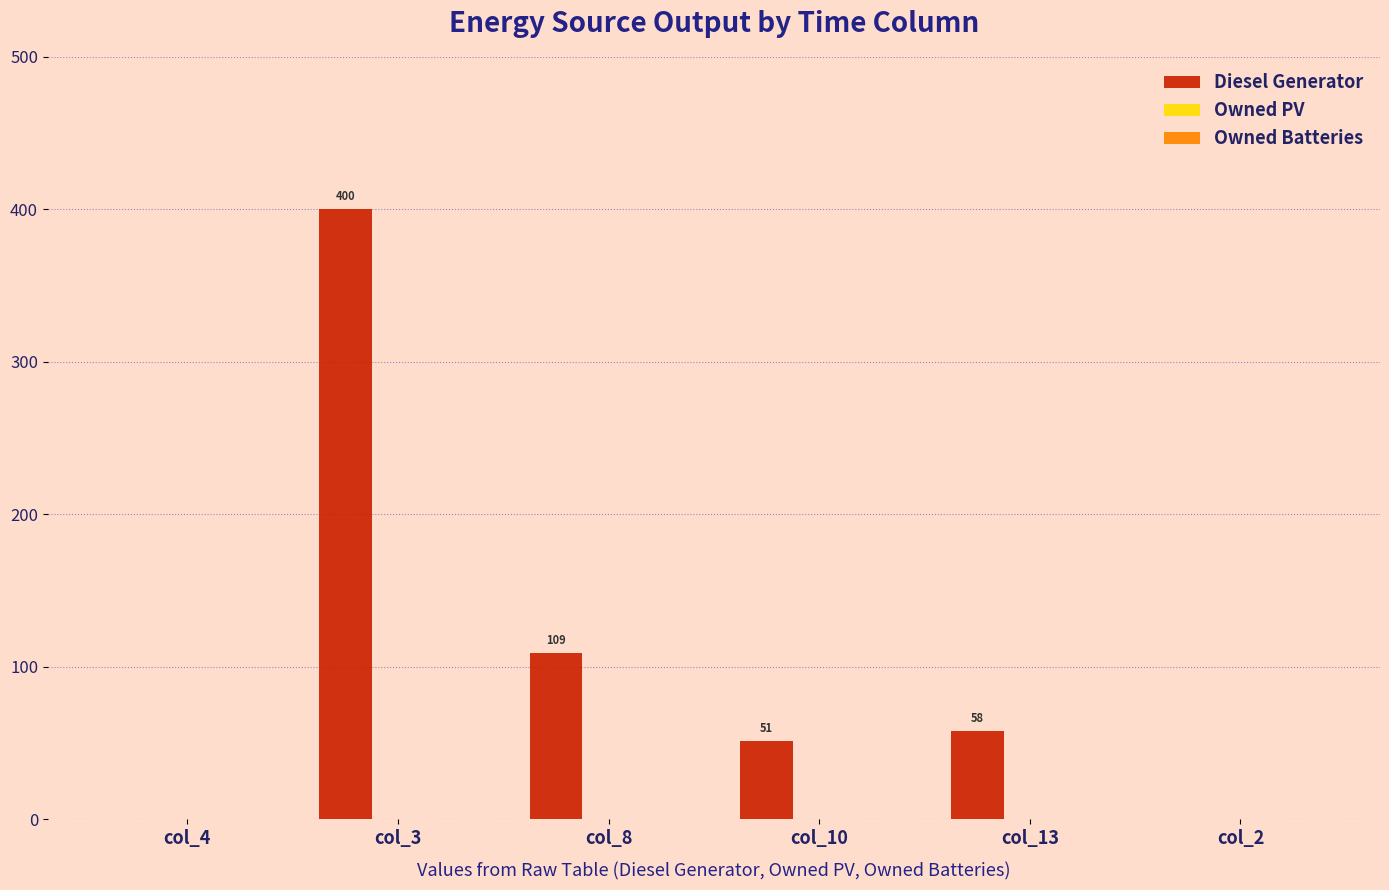

Which has a higher value, col_13 or col_4?

col_13